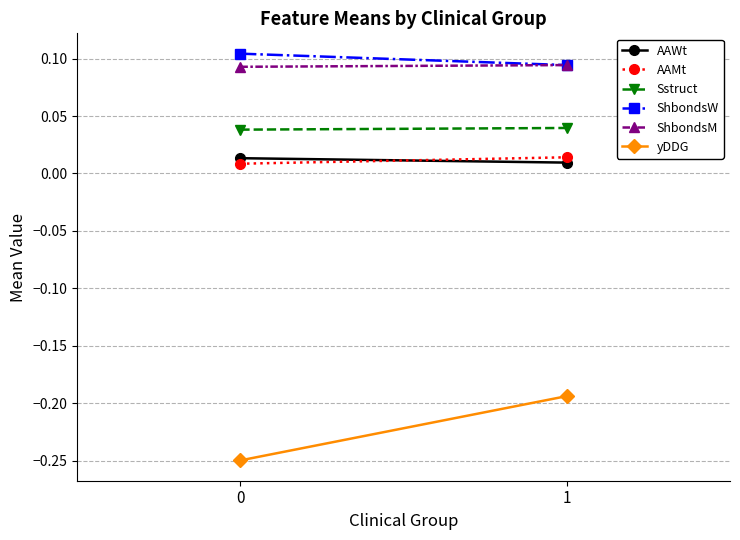

What are all the series names shown in the legend?

AAWt, AAMt, Sstruct, ShbondsW, ShbondsM, yDDG